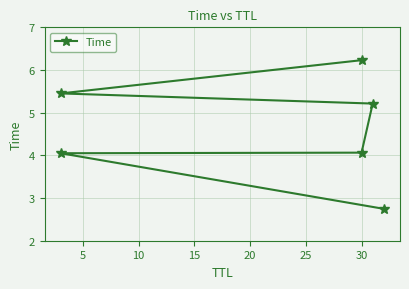

Count the number of data series in this chart.

1